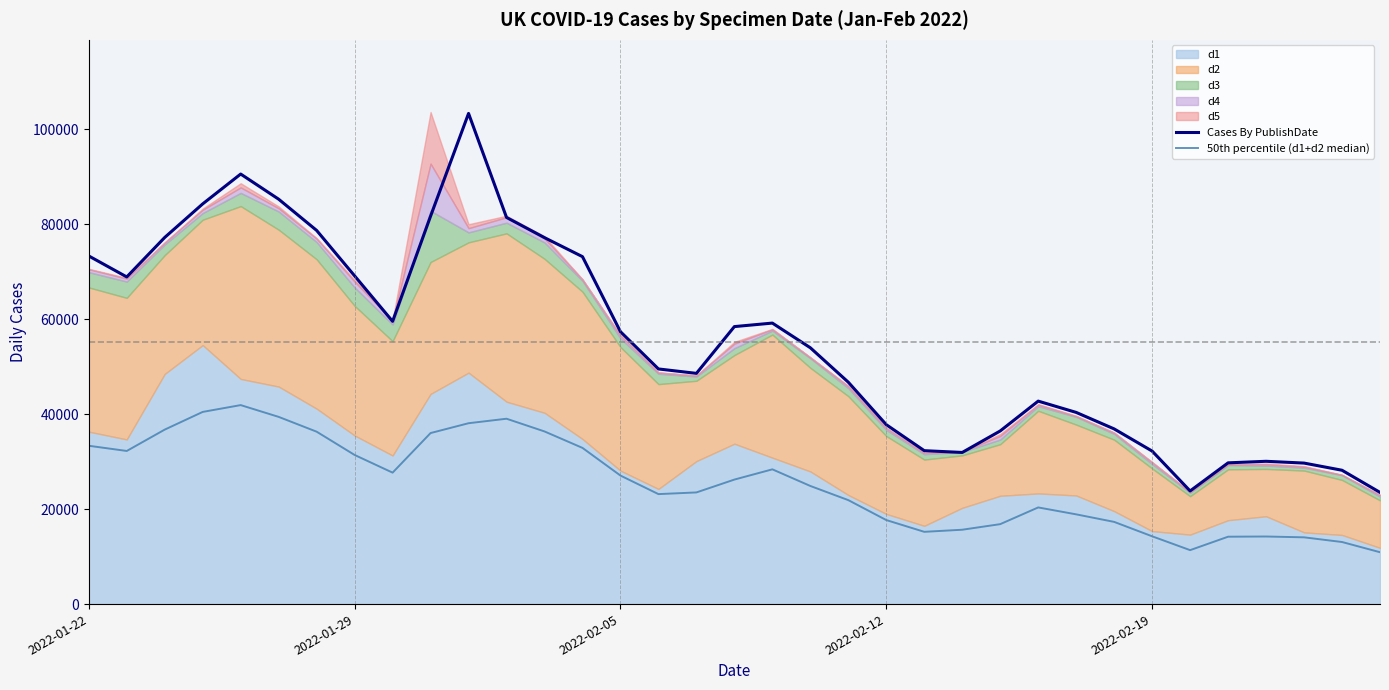

Read the 50th percentile (d1+d2 median) value at 34.

10926.0